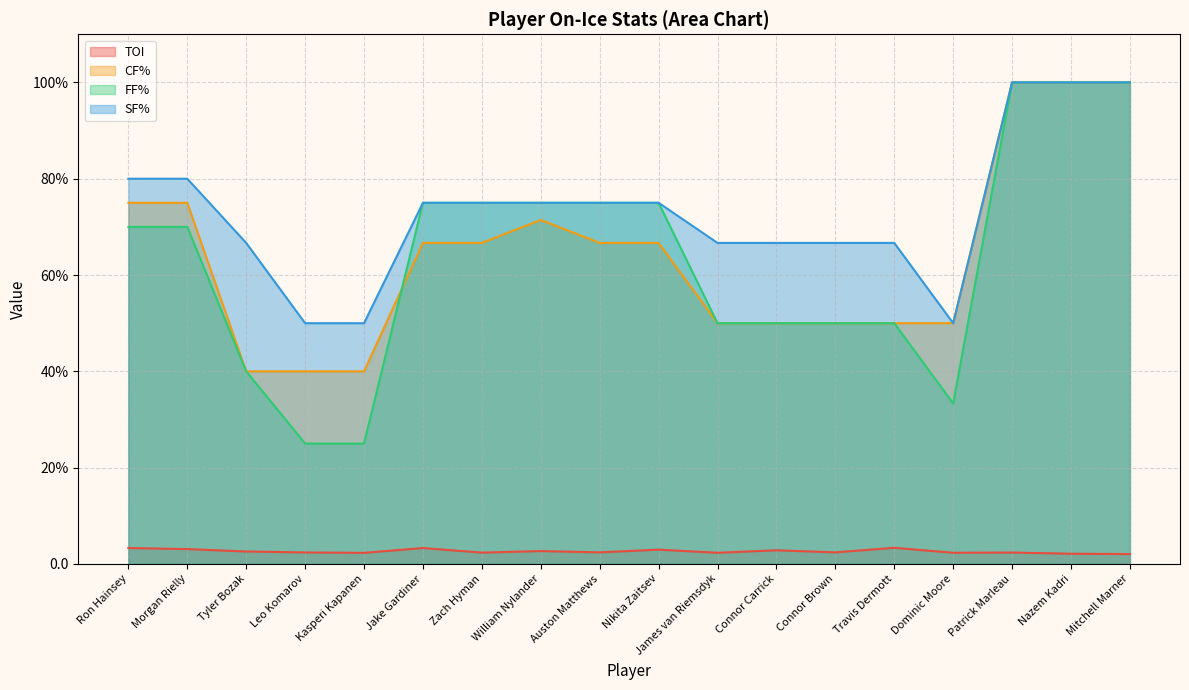

Reading left to right, transcribe all the data shown in this chart.

TOI: Ron Hainsey=3.3	Morgan Rielly=3.1	Tyler Bozak=2.6	Leo Komarov=2.4	Kasperi Kapanen=2.3	Jake Gardiner=3.3	Zach Hyman=2.4	William Nylander=2.7	Auston Matthews=2.4	Nikita Zaitsev=3.0	James van Riemsdyk=2.3	Connor Carrick=2.8	Connor Brown=2.4	Travis Dermott=3.4	Dominic Moore=2.3	Patrick Marleau=2.4	Nazem Kadri=2.1	Mitchell Marner=2.0
CF%: Ron Hainsey=75.0	Morgan Rielly=75.0	Tyler Bozak=40.0	Leo Komarov=40.0	Kasperi Kapanen=40.0	Jake Gardiner=66.7	Zach Hyman=66.7	William Nylander=71.4	Auston Matthews=66.7	Nikita Zaitsev=66.7	James van Riemsdyk=50.0	Connor Carrick=50.0	Connor Brown=50.0	Travis Dermott=50.0	Dominic Moore=50.0	Patrick Marleau=100.0	Nazem Kadri=100.0	Mitchell Marner=100.0
FF%: Ron Hainsey=70.0	Morgan Rielly=70.0	Tyler Bozak=40.0	Leo Komarov=25.0	Kasperi Kapanen=25.0	Jake Gardiner=75.0	Zach Hyman=75.0	William Nylander=75.0	Auston Matthews=75.0	Nikita Zaitsev=75.0	James van Riemsdyk=50.0	Connor Carrick=50.0	Connor Brown=50.0	Travis Dermott=50.0	Dominic Moore=33.3	Patrick Marleau=100.0	Nazem Kadri=100.0	Mitchell Marner=100.0
SF%: Ron Hainsey=80.0	Morgan Rielly=80.0	Tyler Bozak=66.7	Leo Komarov=50.0	Kasperi Kapanen=50.0	Jake Gardiner=75.0	Zach Hyman=75.0	William Nylander=75.0	Auston Matthews=75.0	Nikita Zaitsev=75.0	James van Riemsdyk=66.7	Connor Carrick=66.7	Connor Brown=66.7	Travis Dermott=66.7	Dominic Moore=50.0	Patrick Marleau=100.0	Nazem Kadri=100.0	Mitchell Marner=100.0